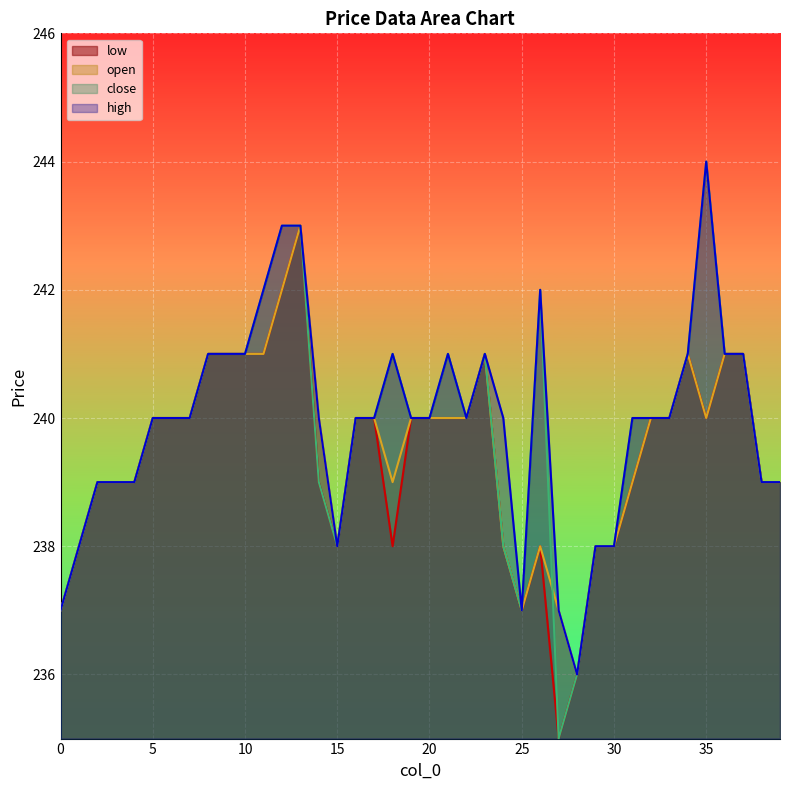

List the series in order of their peak value, lowest first.

open, low, close, high